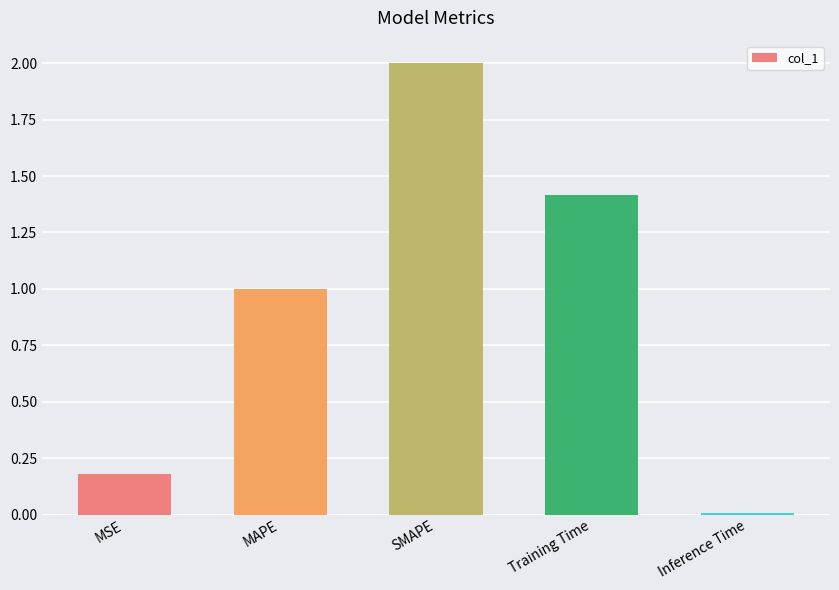

The value at Inference Time is 0.0. True or false?

True